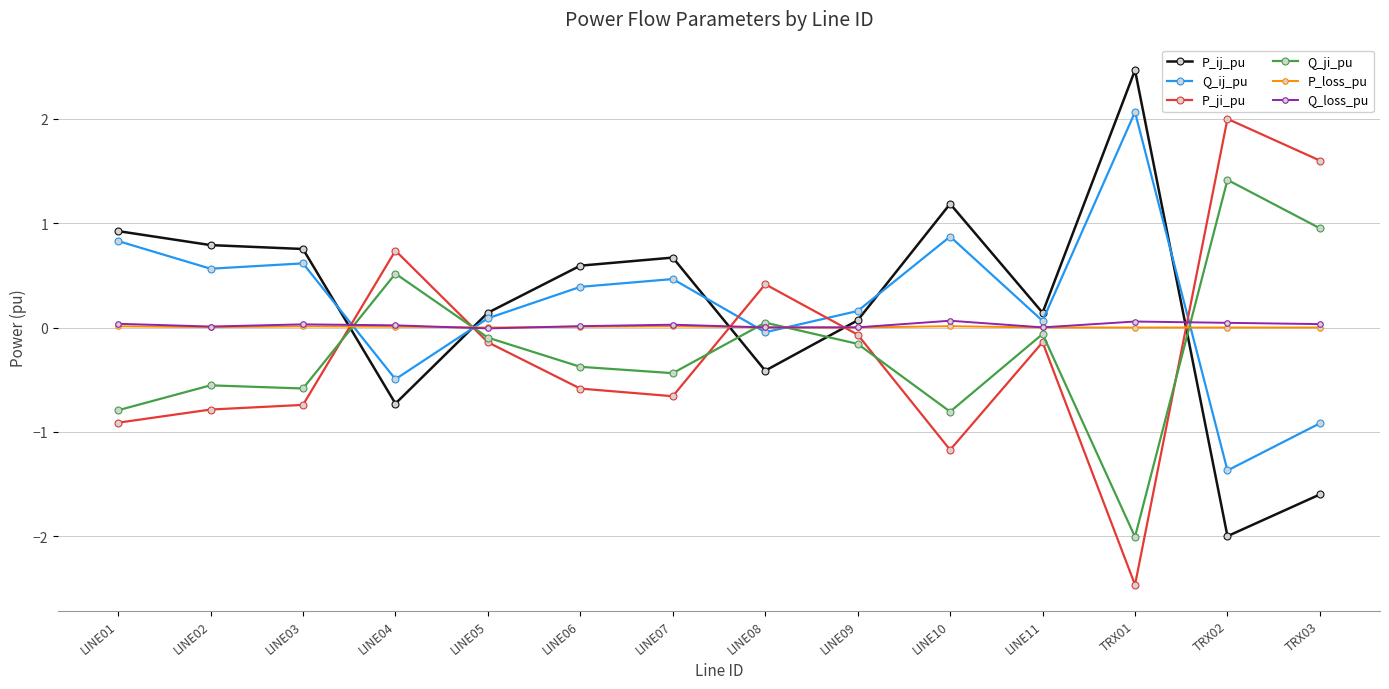

What is the difference between the Q_ji_pu values at LINE01 and LINE08?

0.8